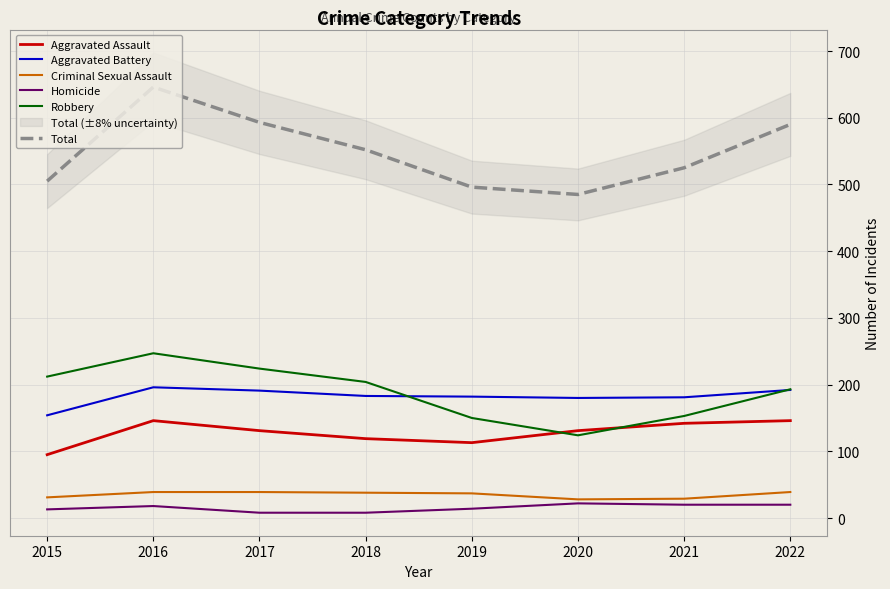

What are all the series names shown in the legend?

Aggravated Assault, Aggravated Battery, Criminal Sexual Assault, Homicide, Robbery, Total